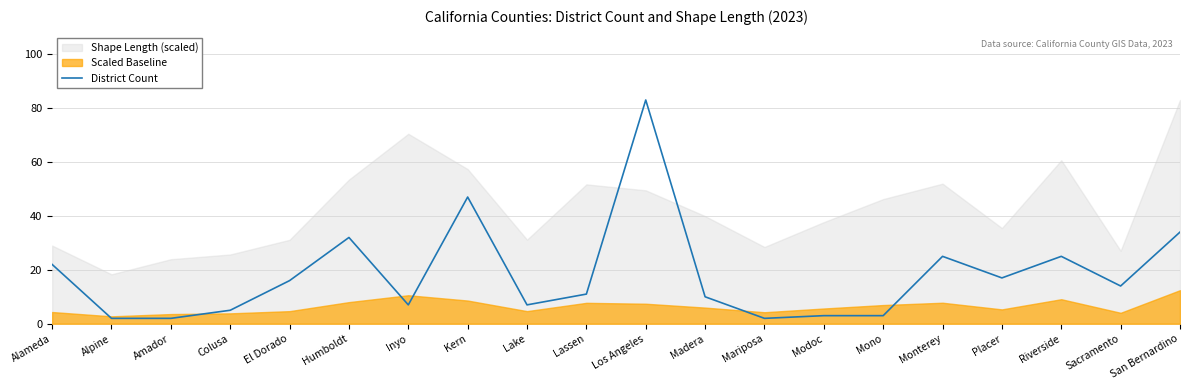

True or false: there are more than 1 points higher than both neighbors.

True